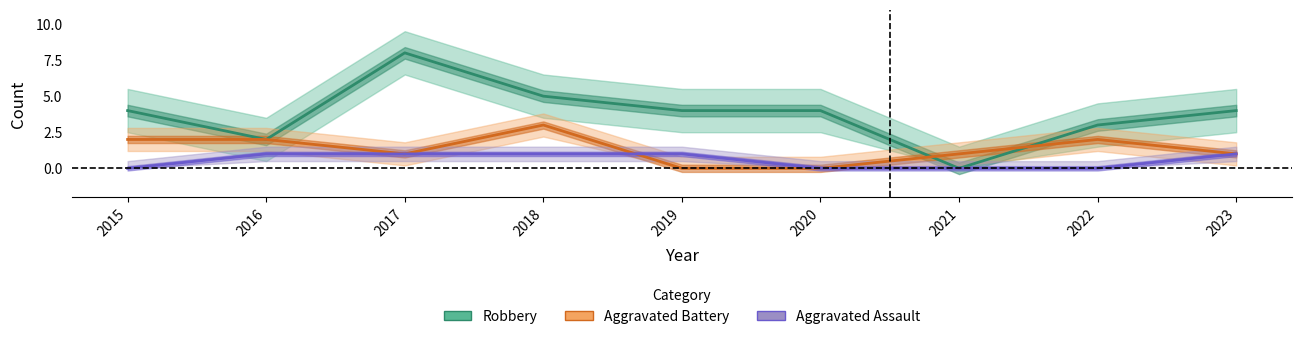

At how many categories does at least one series exceed 1?

8